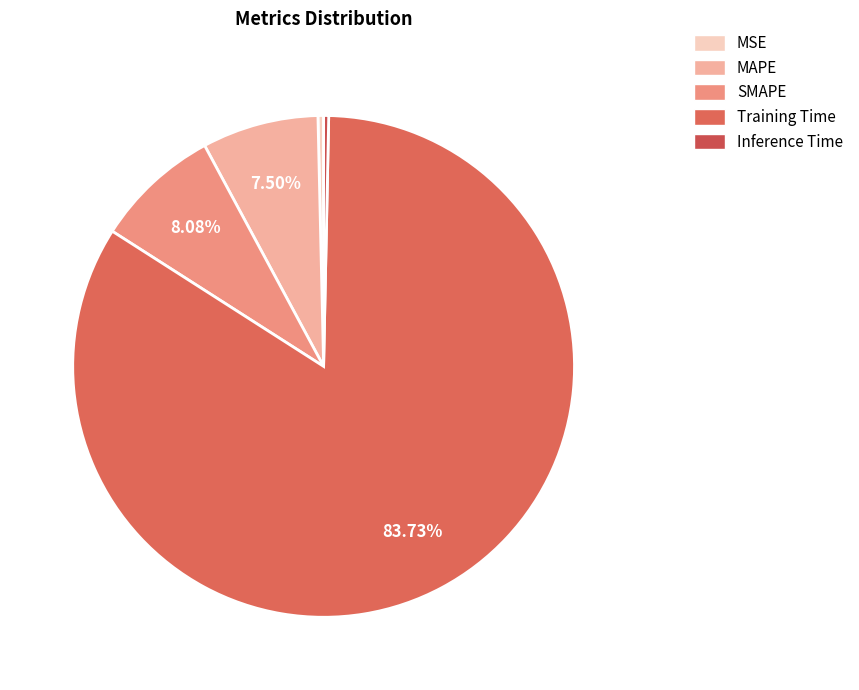

Count the number of slices in the pie.

5